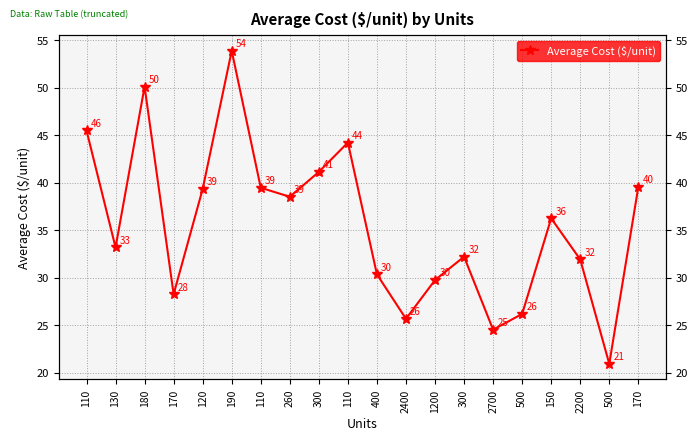

Does the chart have visible grid lines?

Yes